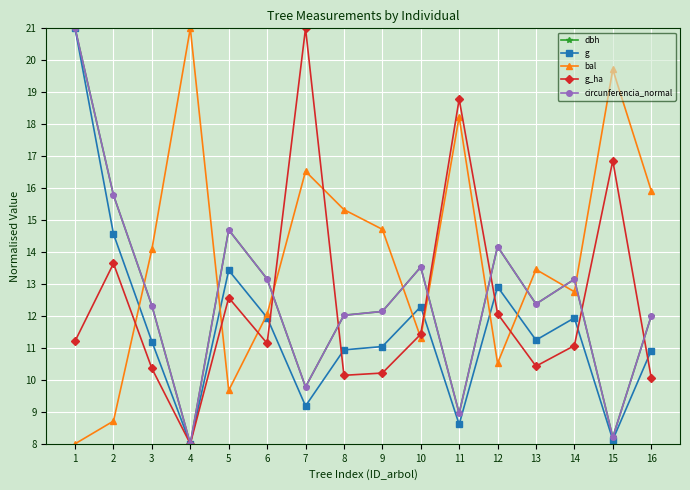

How many interior local peaks does the bal series have?

5